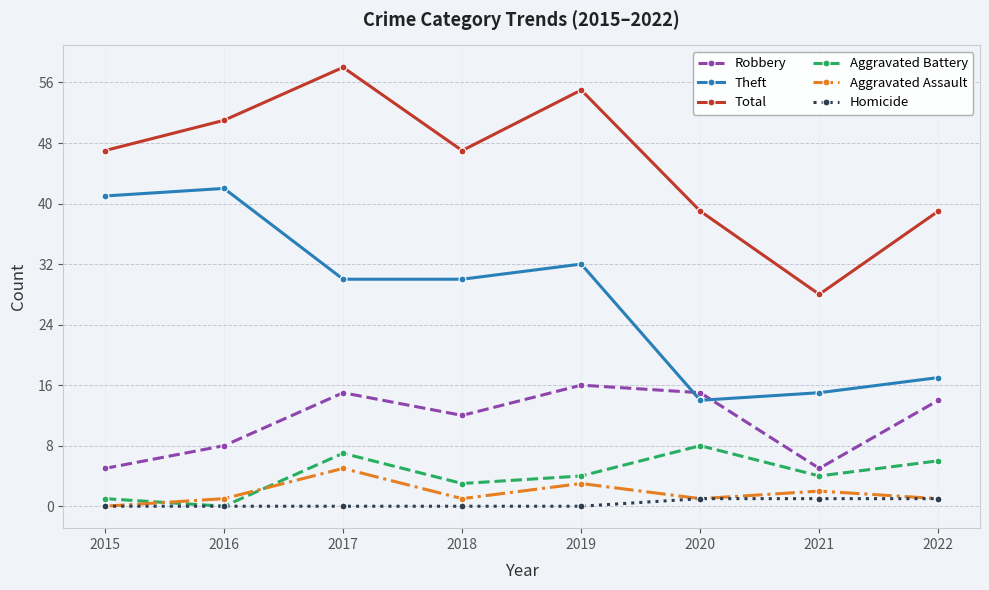

True or false: Total and Aggravated Assault cross at least once.

False